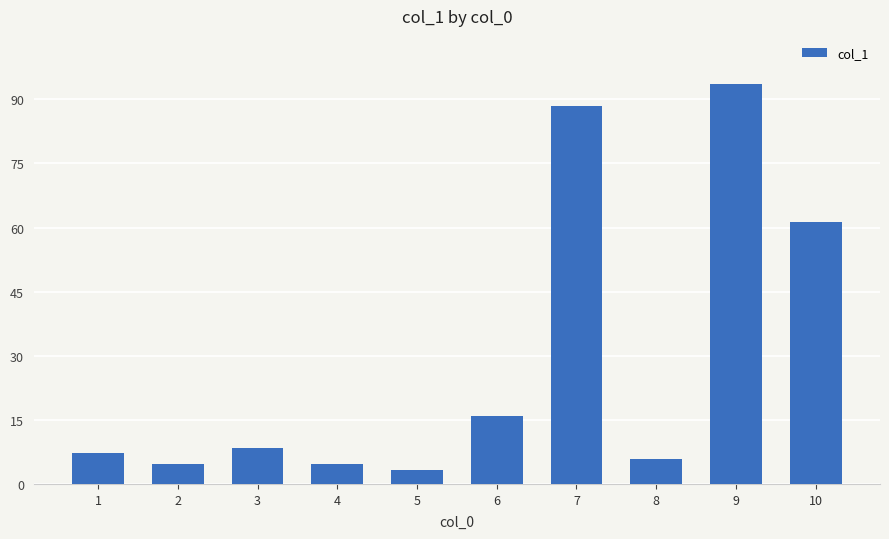

What is the sum of the values at 2 and 8?

10.6